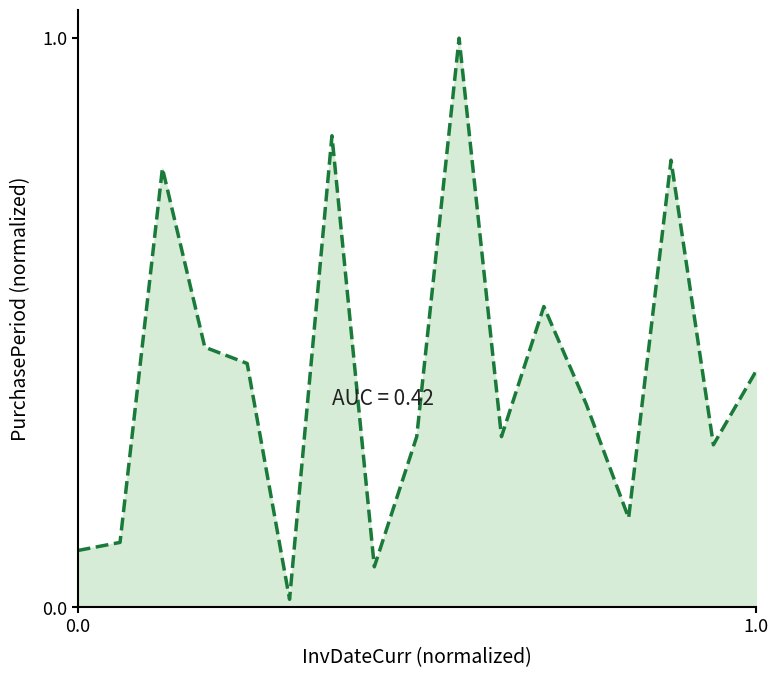

Does the chart display data point markers on the line(s)?

No